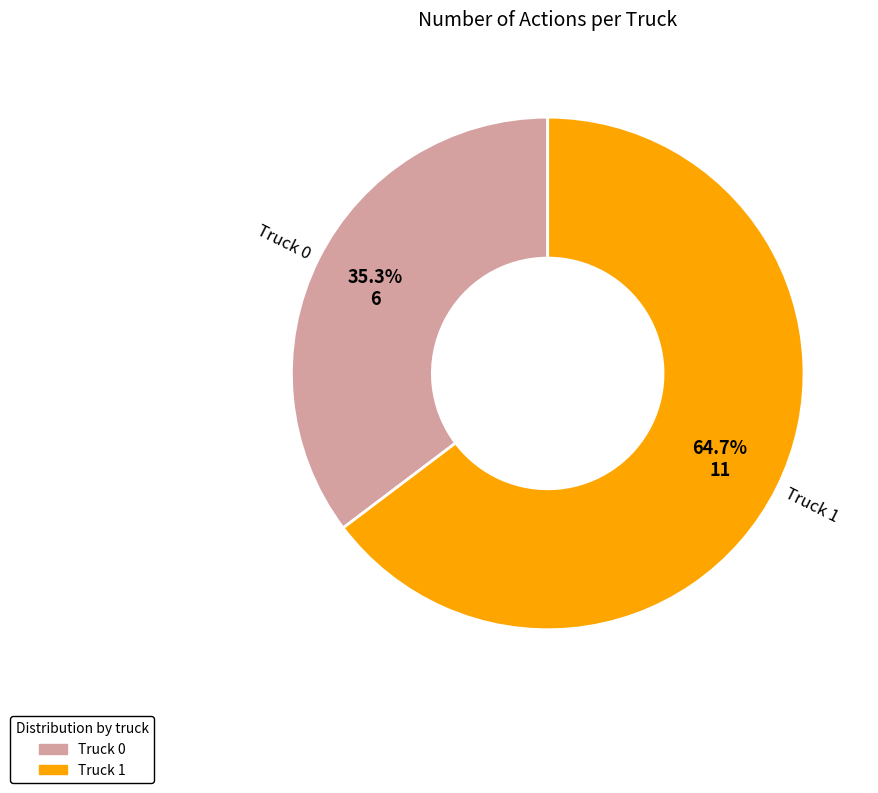

Count the number of slices in the pie.

2